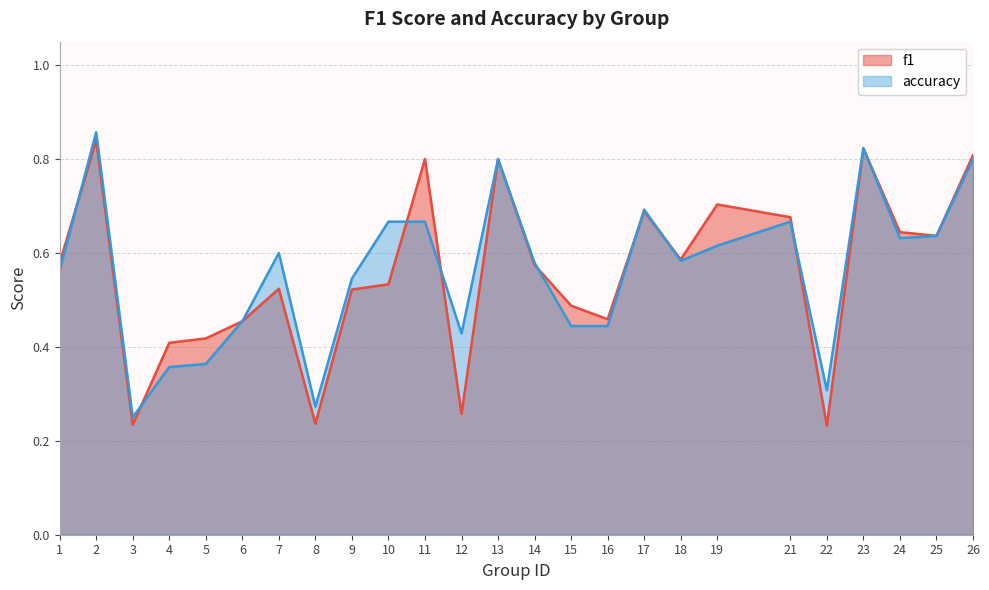

At which category does the chart reach its peak across all series?

2